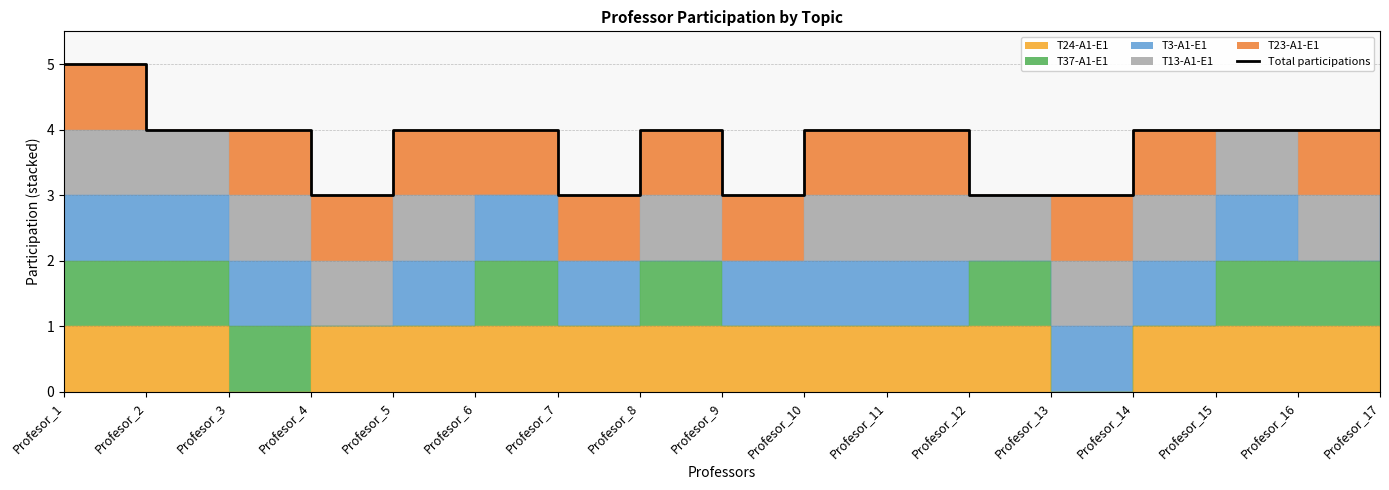

Is it true that the value at Profesor_13 is 1?

False